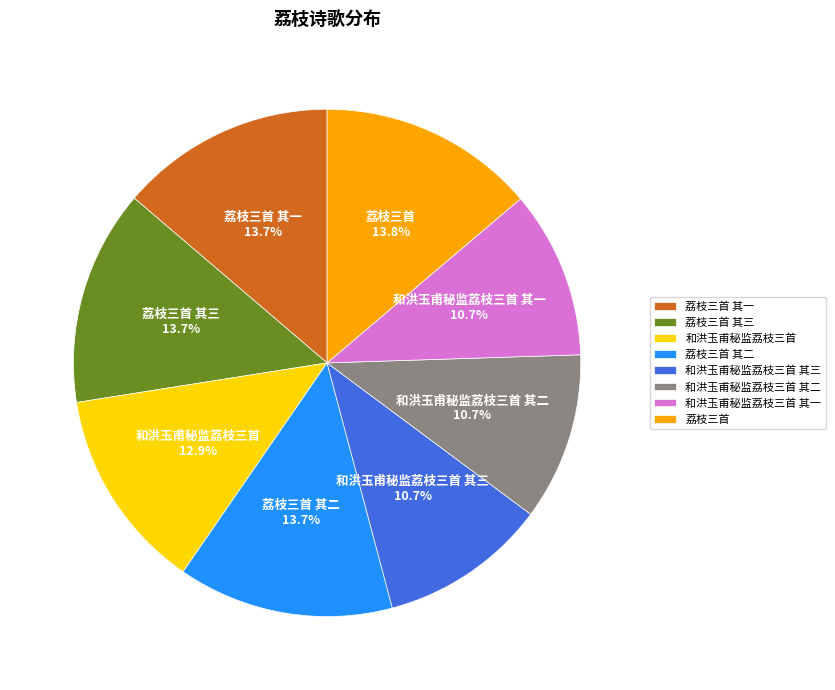

Is the sum of 和洪玉甫秘监荔枝三首 and 和洪玉甫秘监荔枝三首 其二 greater than half?

No